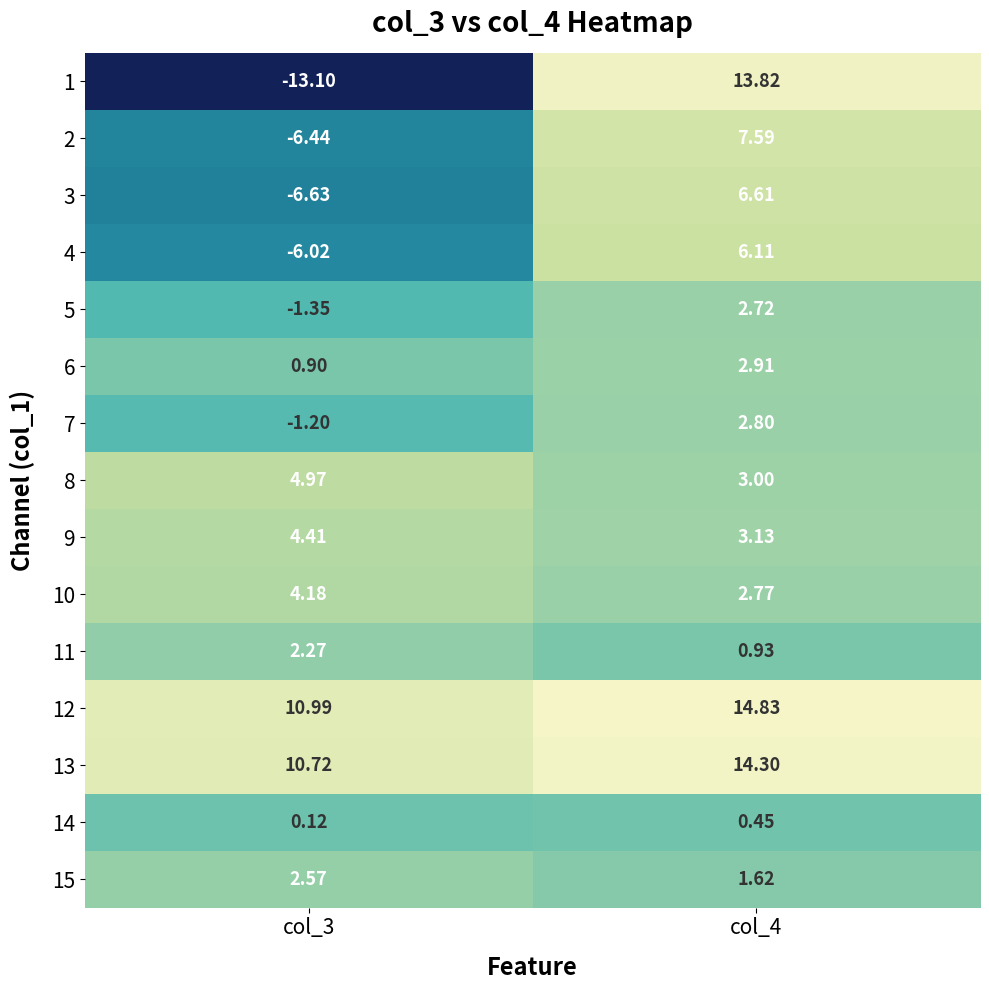

Is the value of 5 at col_4 greater than the value of 2 at col_4?

No